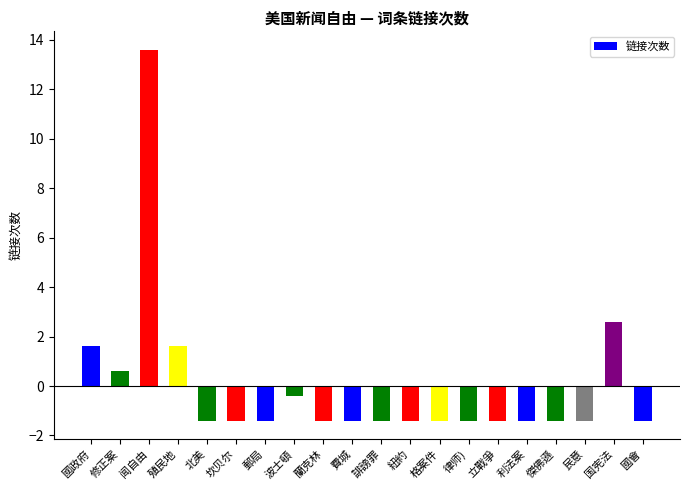

What is the sum of the values at 國會 and 格案件?

-2.8